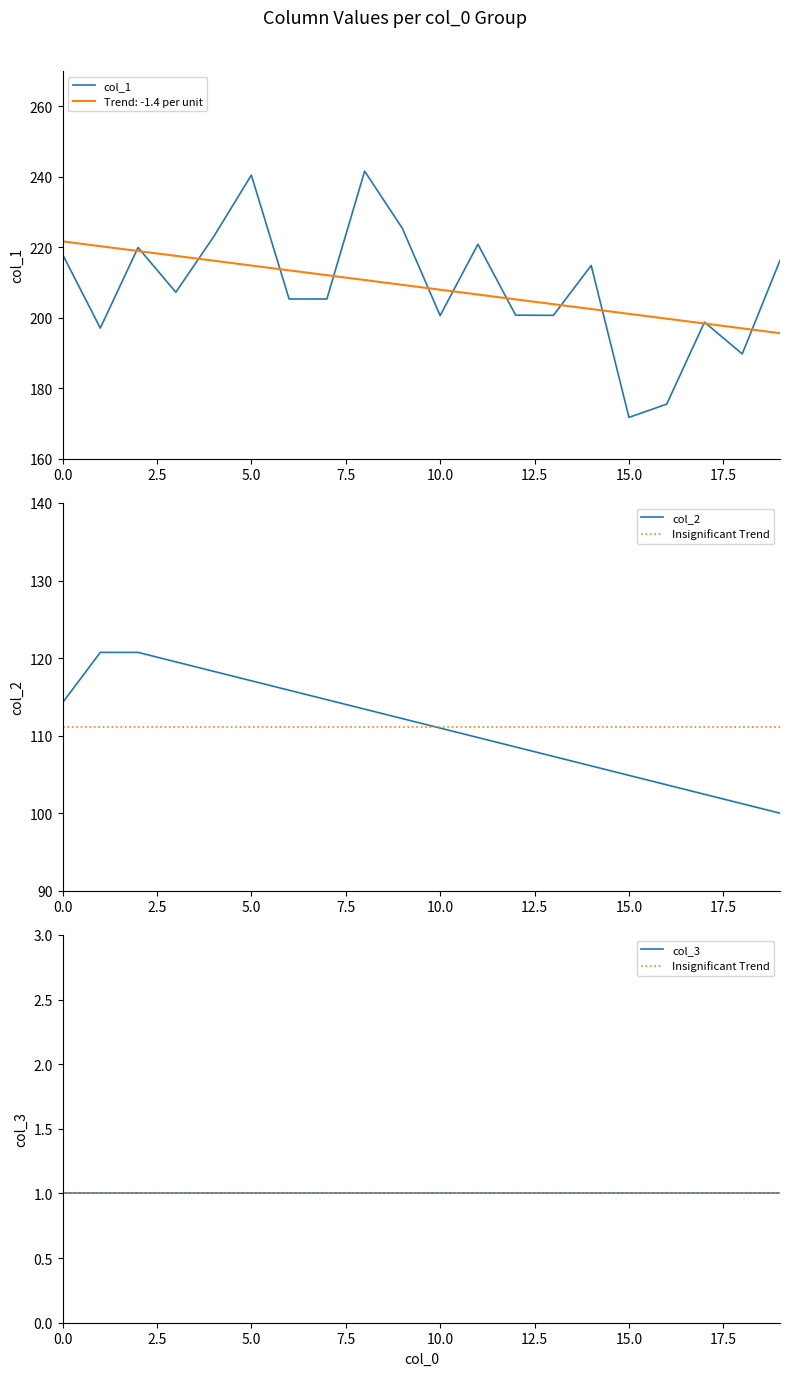

True or false: col_1_values and col_3_values intersect in this chart.

False